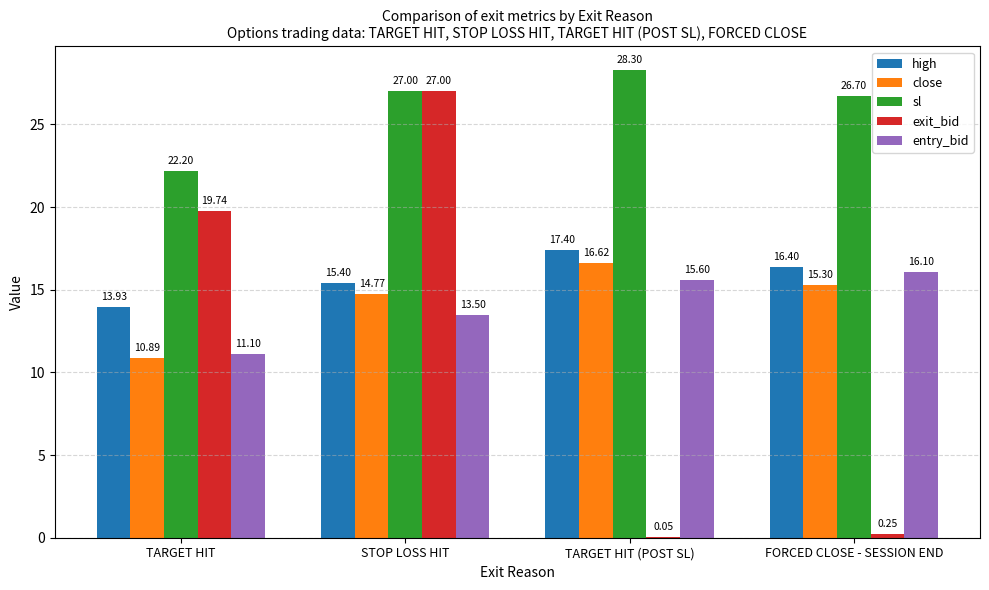

Is it true that exit_bid equals 26.0 at TARGET HIT?

False